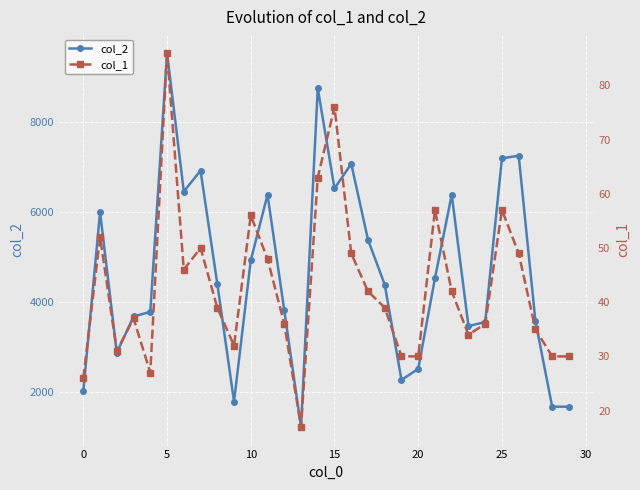

True or false: col_2 has more than 1 interior local peaks.

True